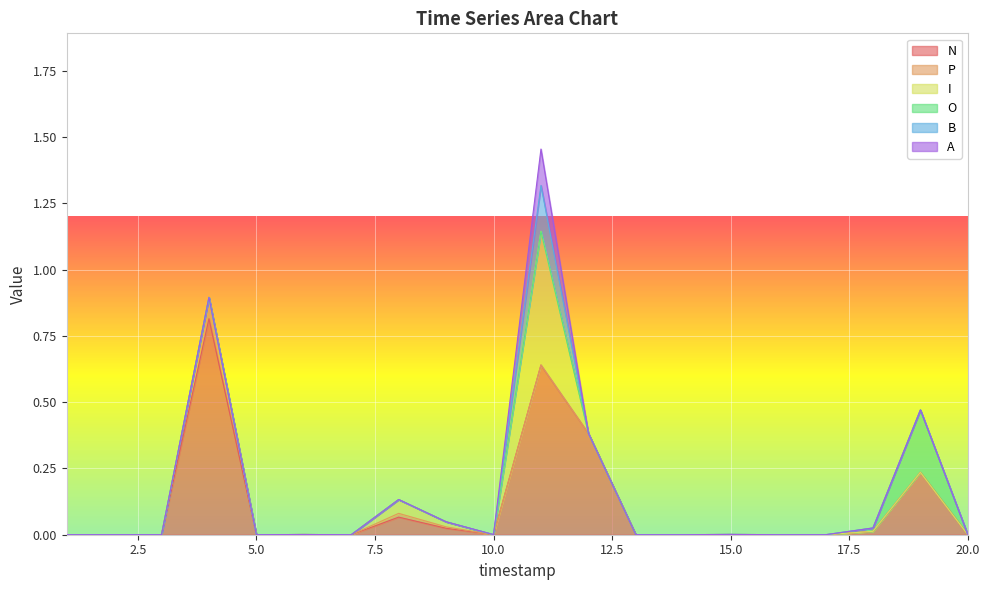

Which has a higher value, 6 or 17?

6